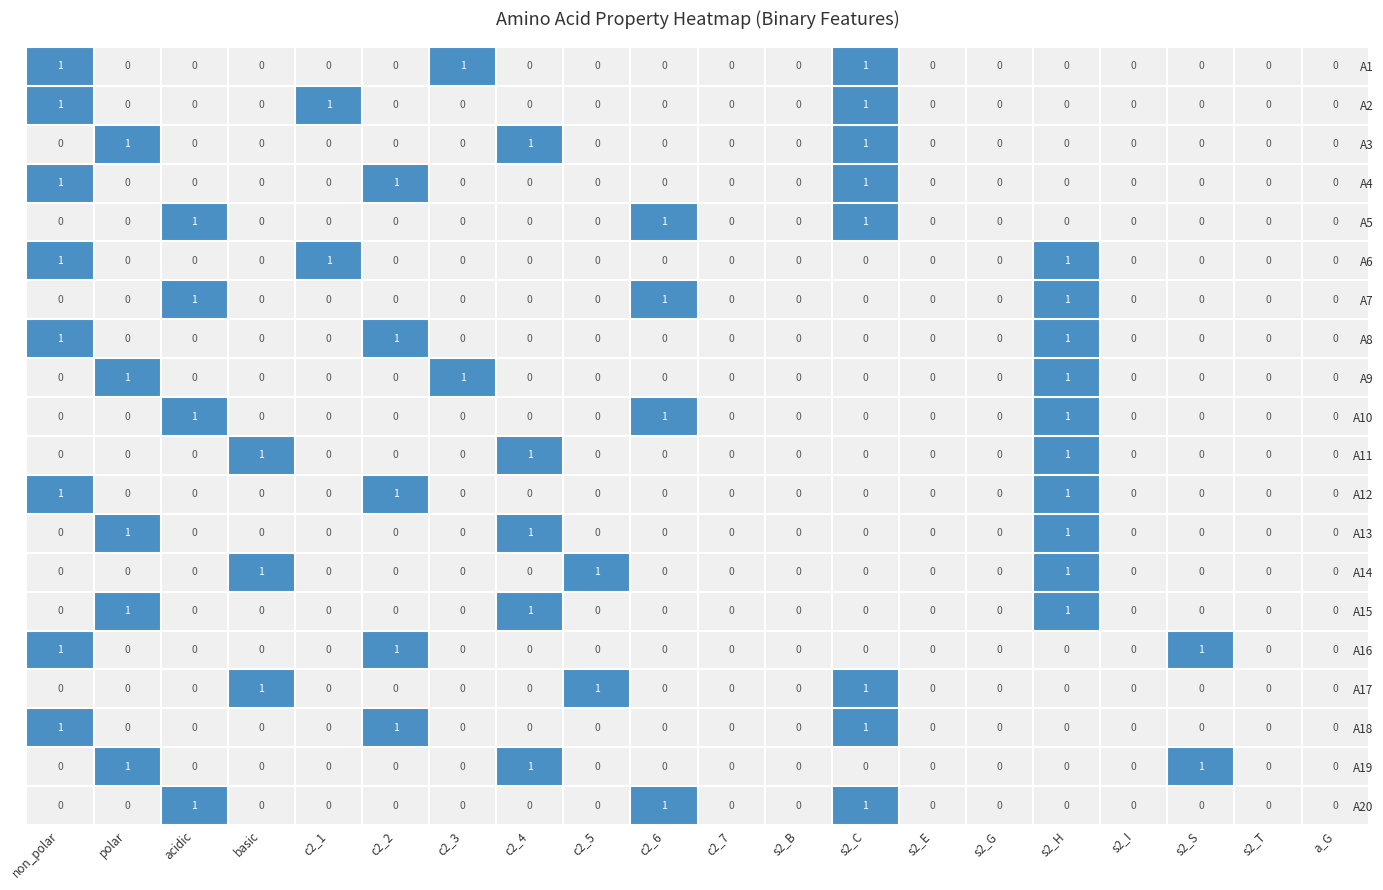

Count the A7 values in the range 0 to 1.

20